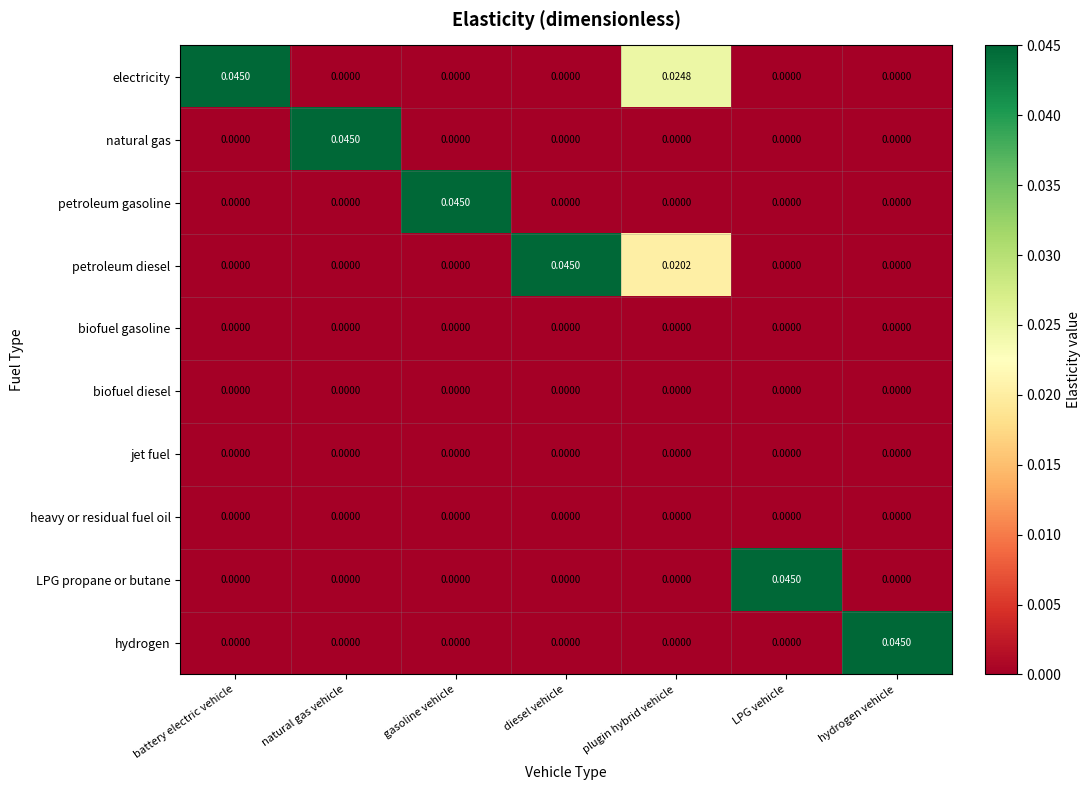

Which series has the largest total across all categories?

electricity